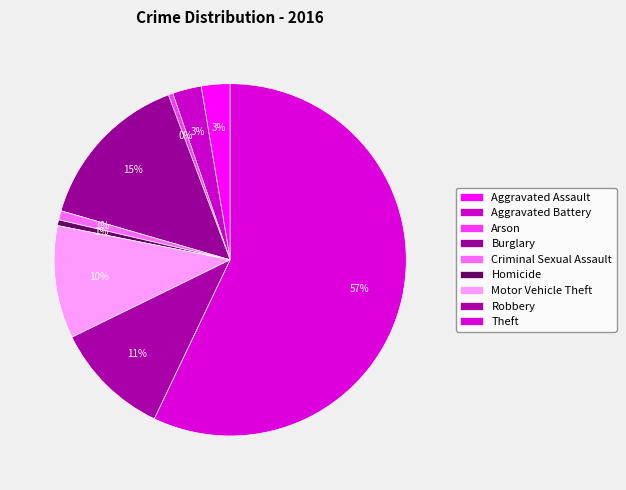

The Aggravated Battery slice represents 1% of the pie. True or false?

False